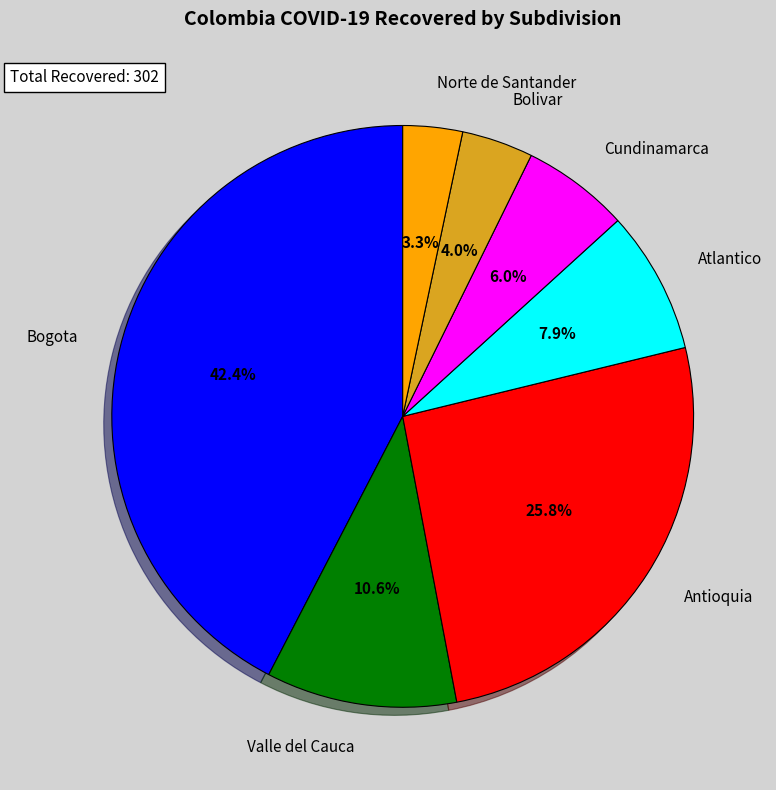

How many slices are in this pie chart?

7